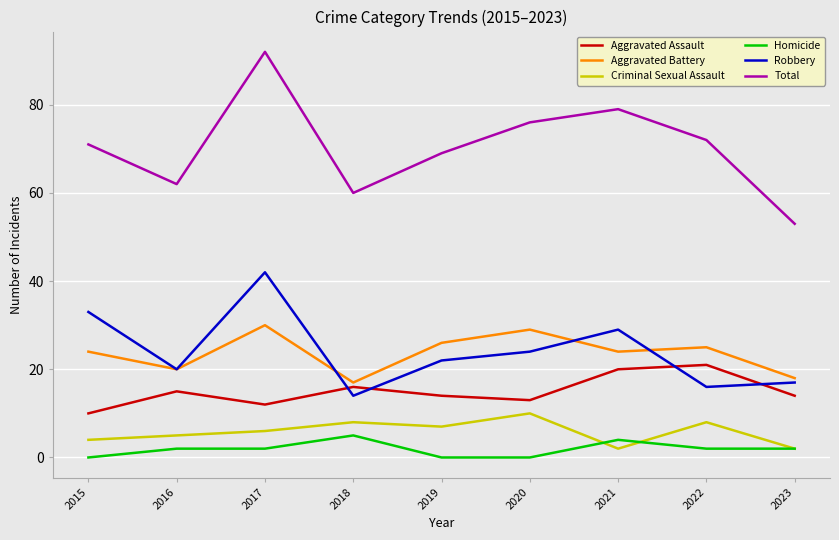

What is the maximum value for Total?

92